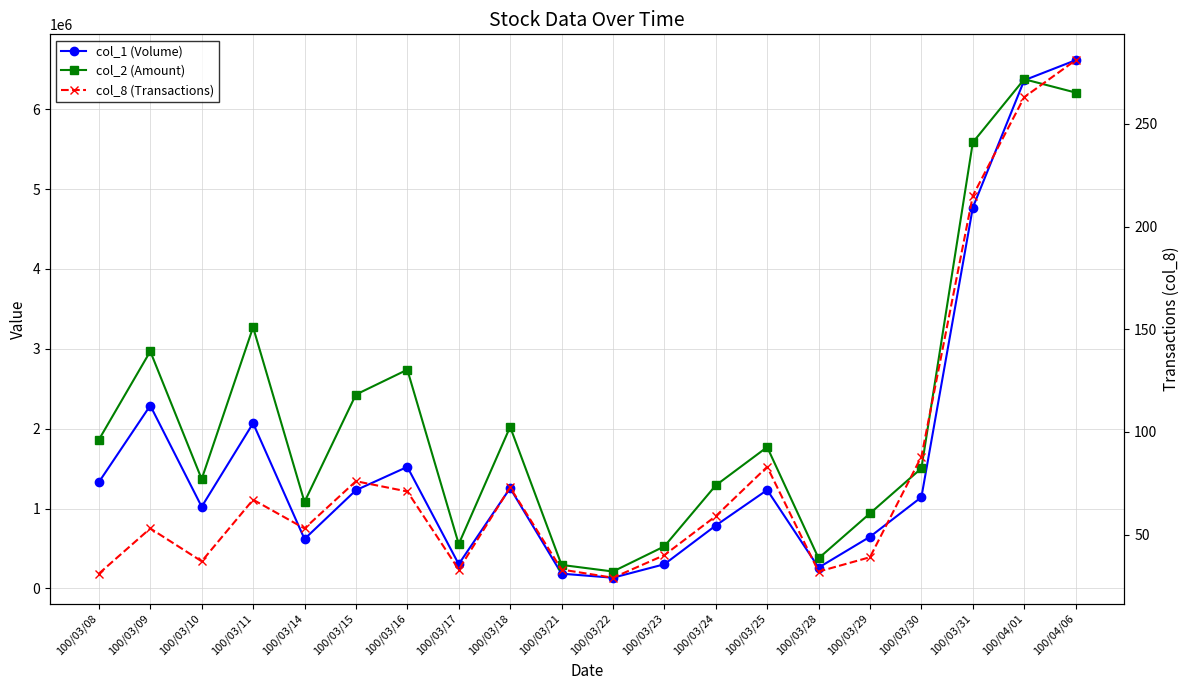

Rank the series by their average value, from lowest to highest.

col_8 (Transactions), col_1 (Volume), col_2 (Amount)